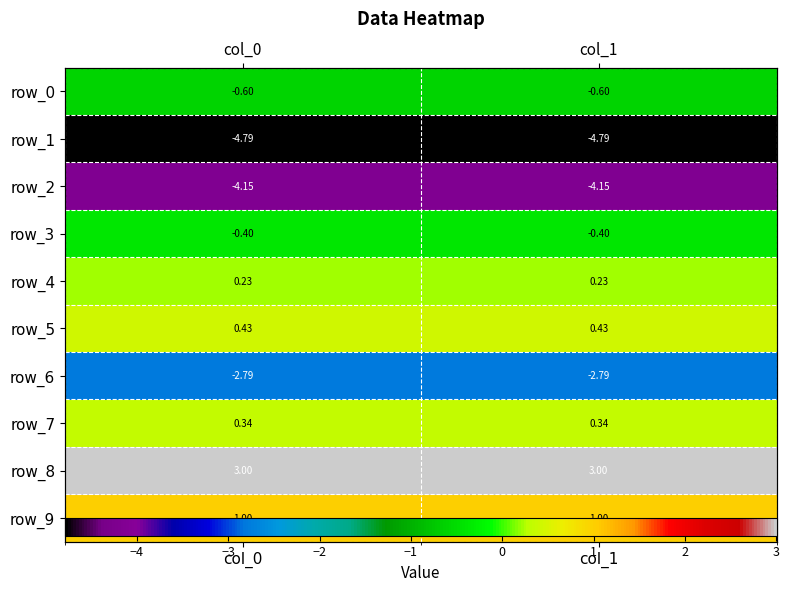

Reading left to right, extract all data points from this chart.

row_0: col_0=-0.6	col_1=-0.6
row_1: col_0=-4.8	col_1=-4.8
row_2: col_0=-4.1	col_1=-4.1
row_3: col_0=-0.4	col_1=-0.4
row_4: col_0=0.2	col_1=0.2
row_5: col_0=0.4	col_1=0.4
row_6: col_0=-2.8	col_1=-2.8
row_7: col_0=0.3	col_1=0.3
row_8: col_0=3.0	col_1=3.0
row_9: col_0=1.0	col_1=1.0